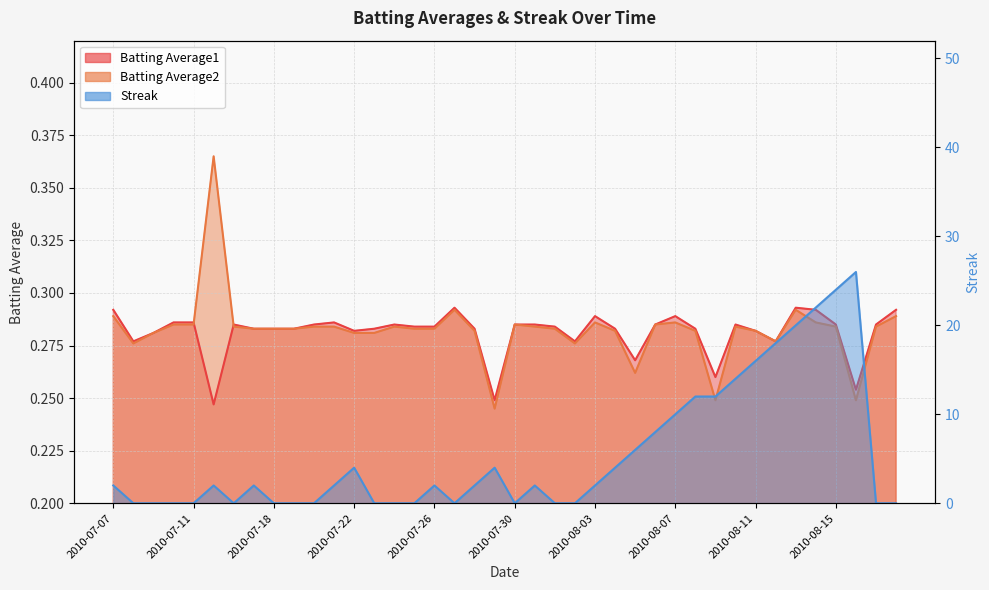

What is the sum of all Streak values?

216.0